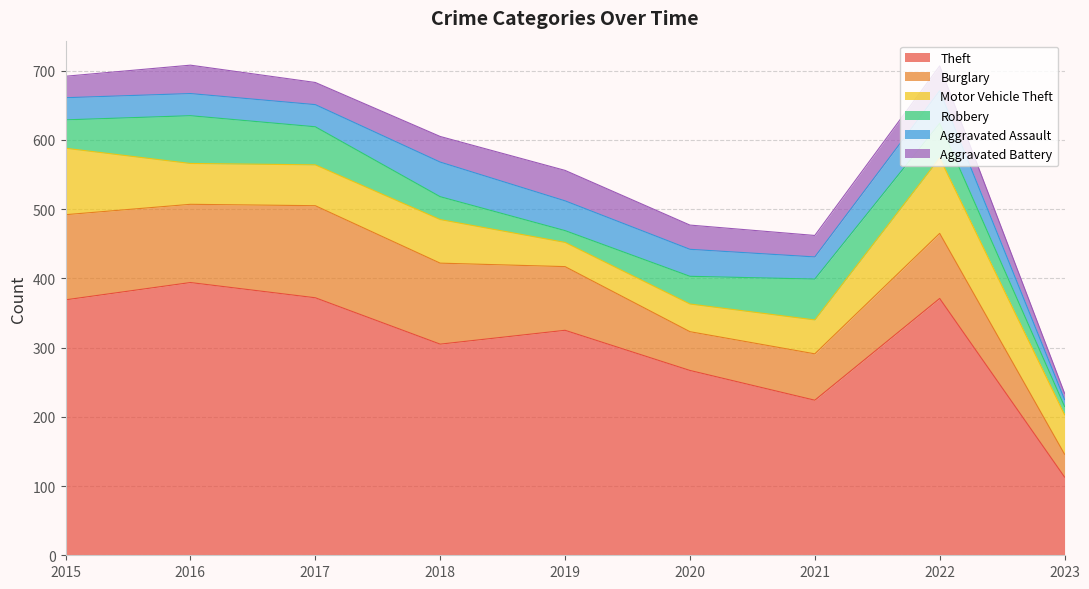

How many data points does each series have?

9